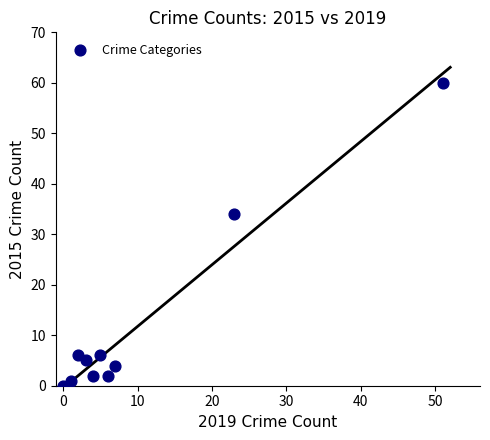

What is the range of Y values (max minus min)?

60